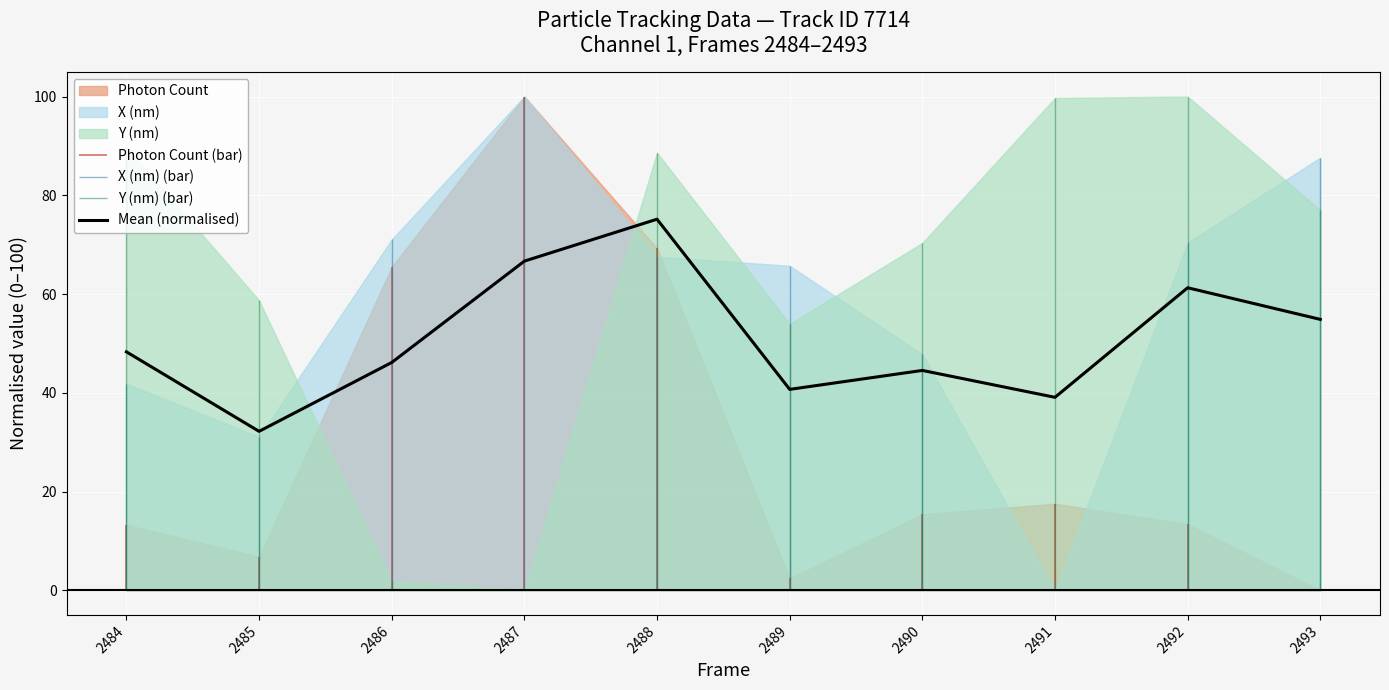

True or false: the data has more than 2 interior local peaks.

True